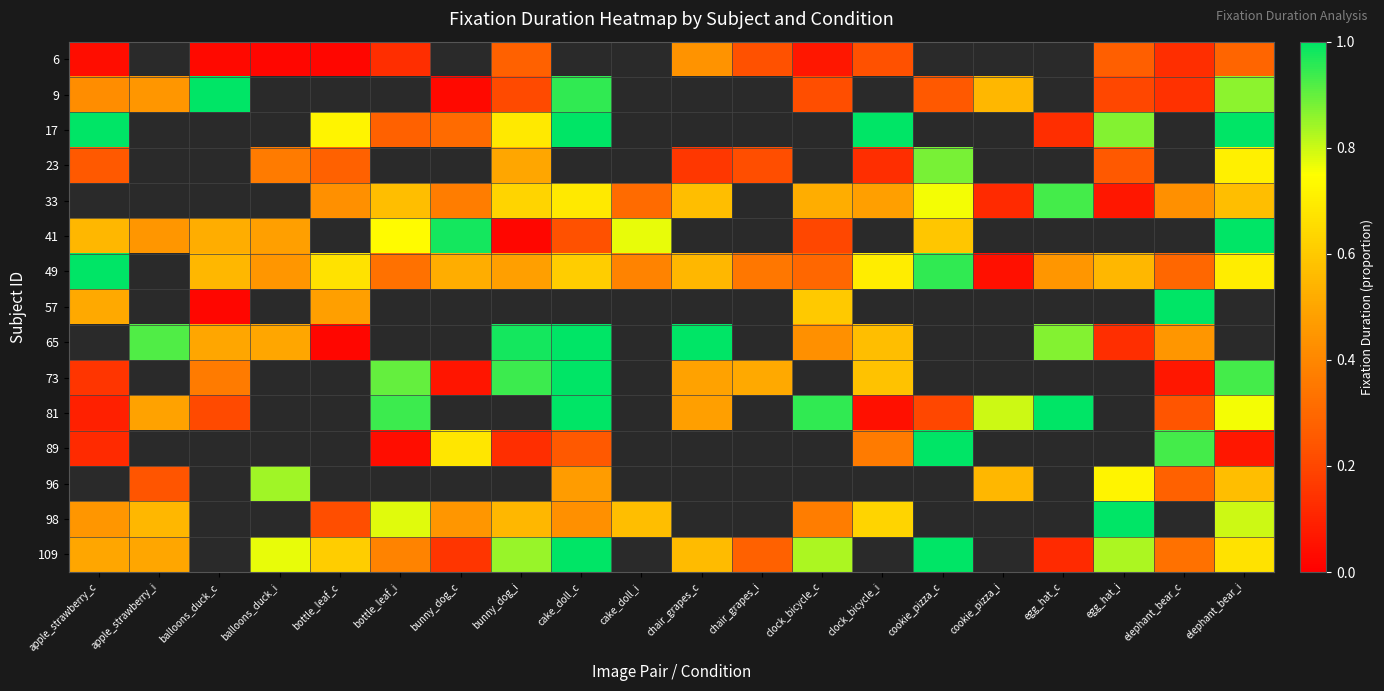

Between bunny_dog_i and balloons_duck_c, which is larger?

bunny_dog_i